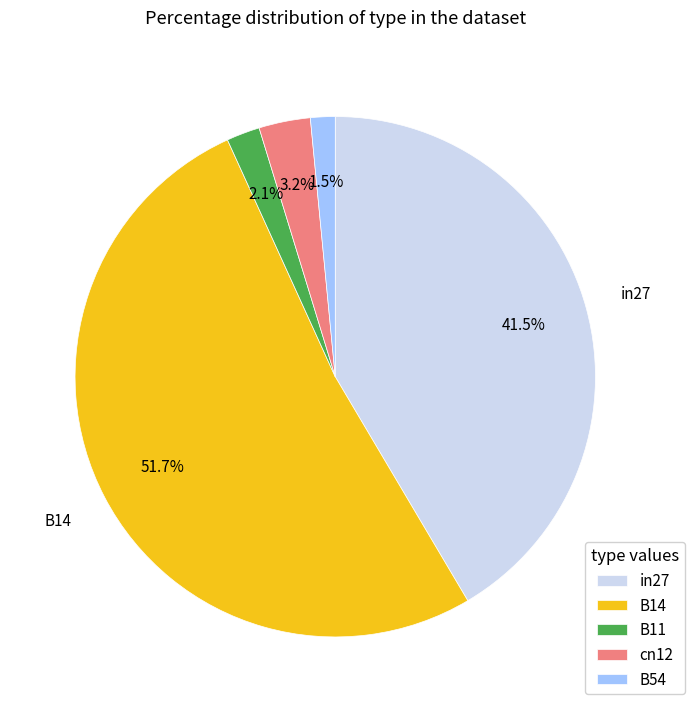

How much of the chart is everything except cn12?

96.8%